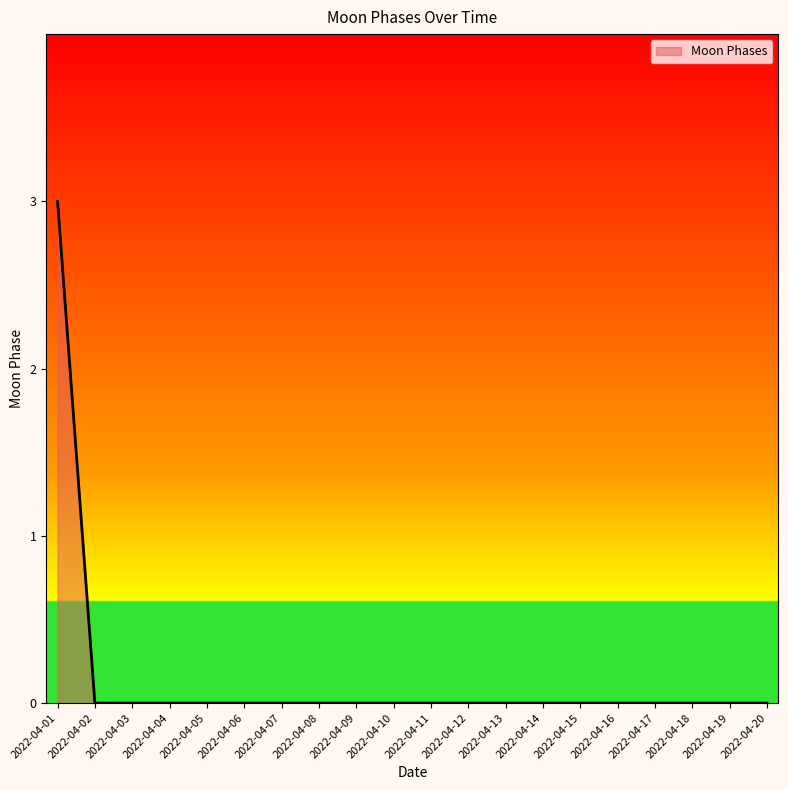

Reading right to left, list all the values displayed in this chart.

0	0	0	0	0	0	0	0	0	0	0	0	0	0	0	0	0	0	0	3